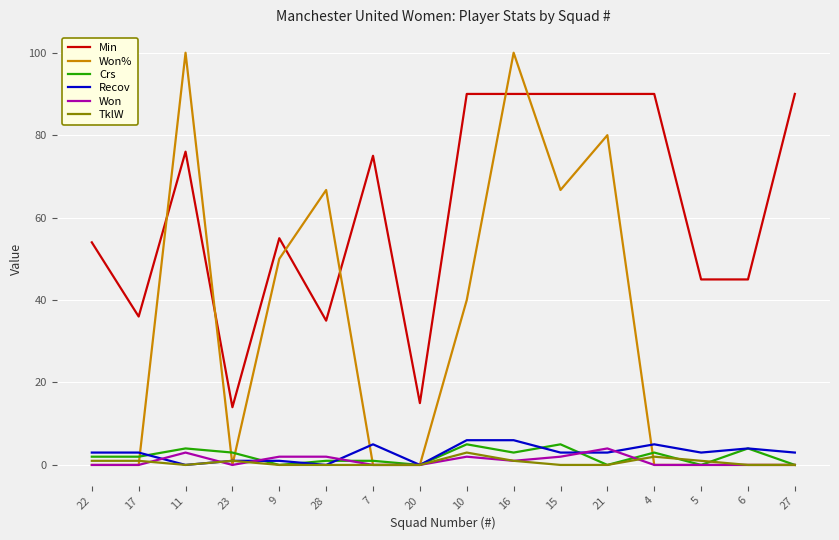

What is the maximum value for Won?

4.0